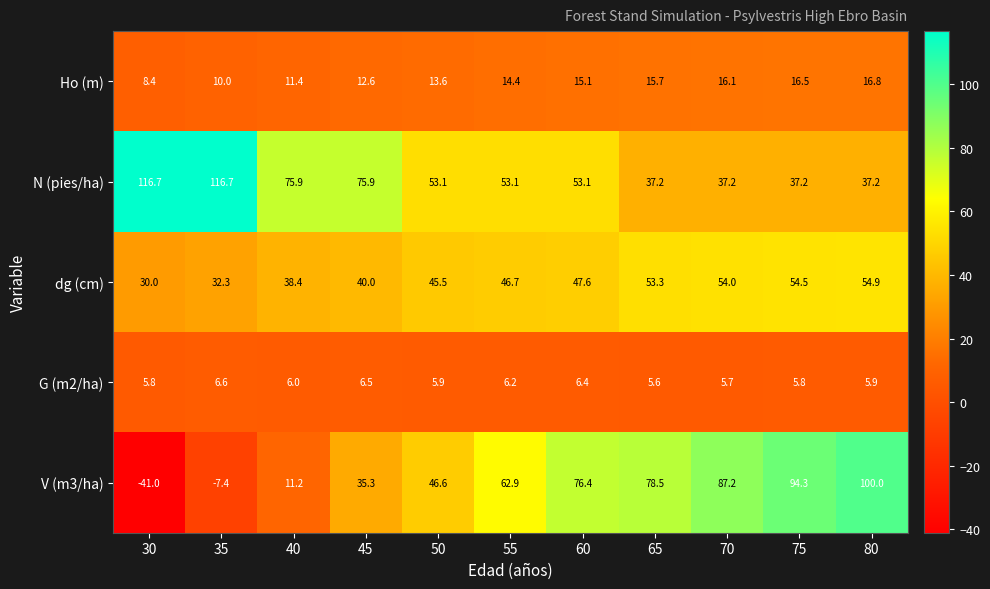

How many categories are shown in the chart?

11